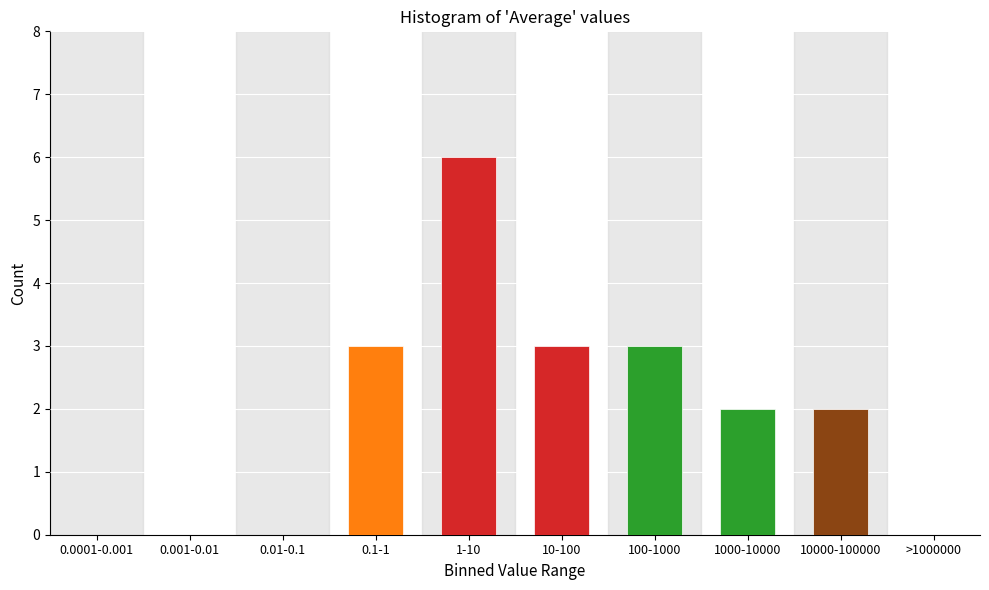

Reading left to right, list all the values displayed in this chart.

0.0001-0.001=0	0.001-0.01=0	0.01-0.1=0	0.1-1=3	1-10=6	10-100=3	100-1000=3	1000-10000=2	10000-100000=2	>1000000=0